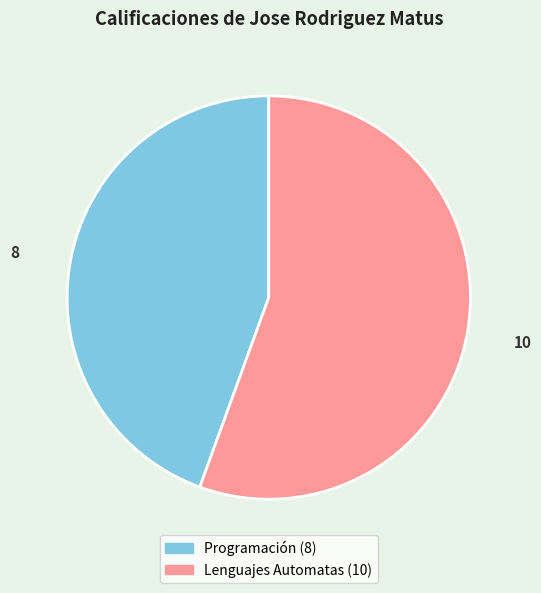

Combined, do Lenguajes Automatas and Programación account for over 50%?

Yes